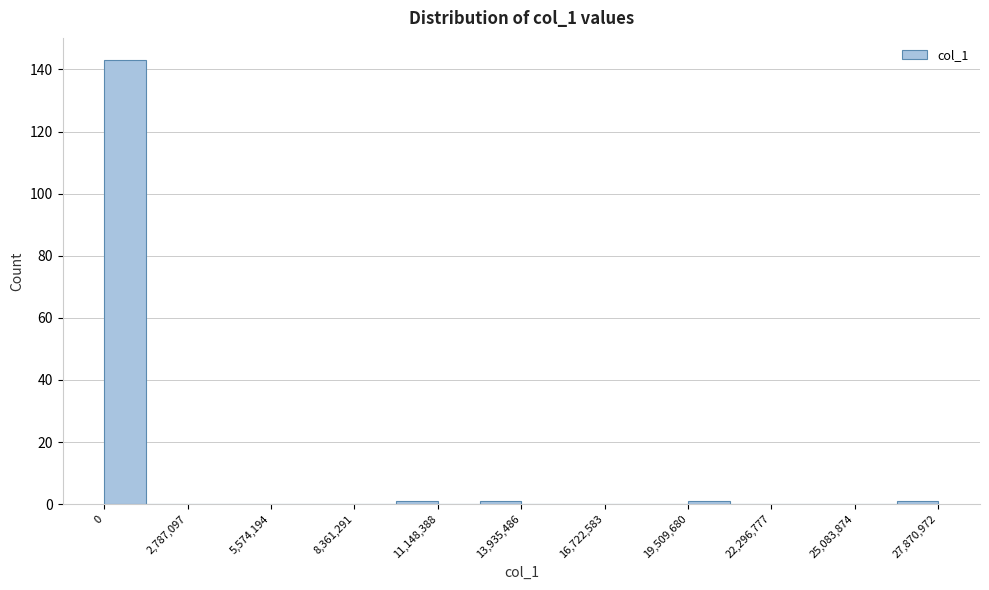

Read against the x-axis, roughly where is the centre of the tallest bar?

500000